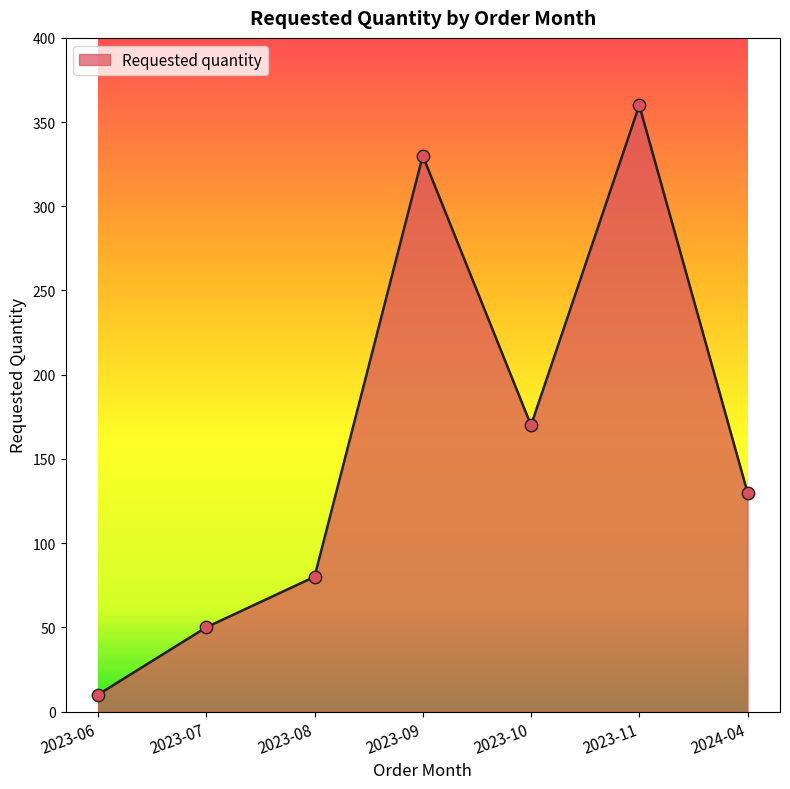

What is the ratio of the value at 2023-10 to the value at 2023-08?

2.1